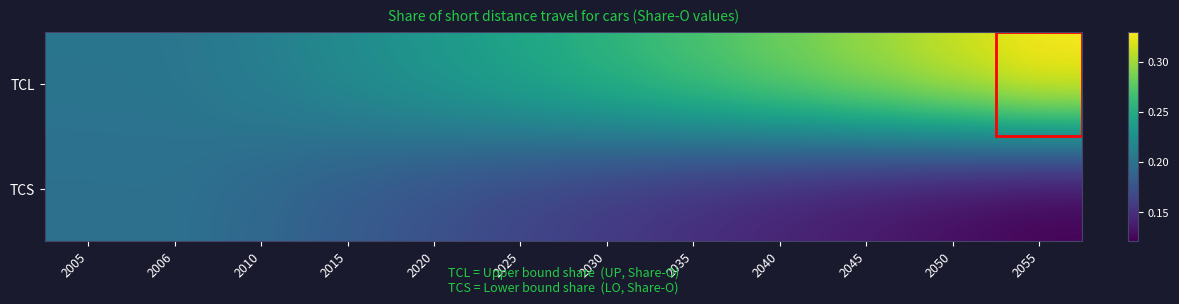

Which series changed the most between 2025 and 2050?

TCL